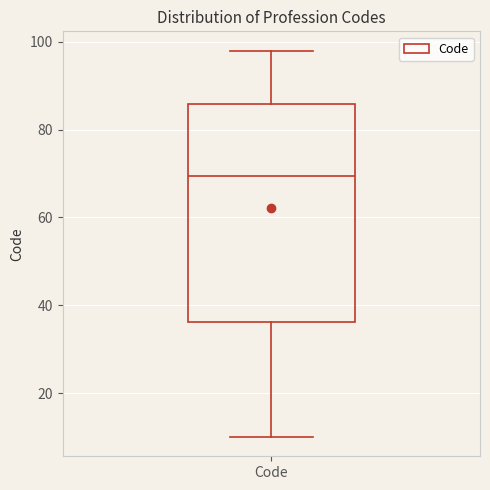

Read this box plot against the y-axis: the position of the median line, the range covered by the box, and the ends of both whiskers. The values are not printed on the chart, so give them approximately, as read against the axis.

median 70, box 36 to 86, whiskers 10 to 98